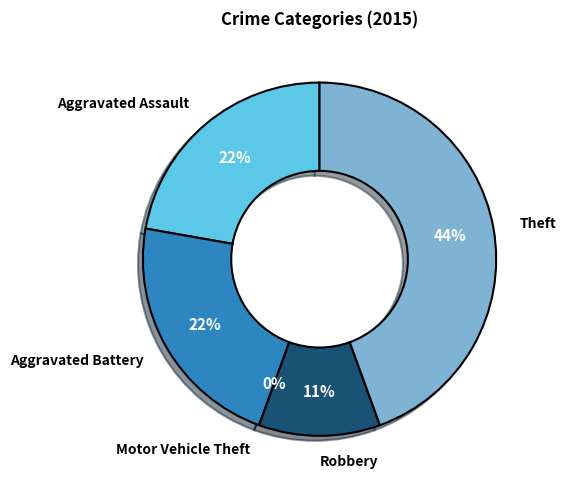

To the nearest percent, what is the difference between the Robbery and Motor Vehicle Theft slice percentages?

11%